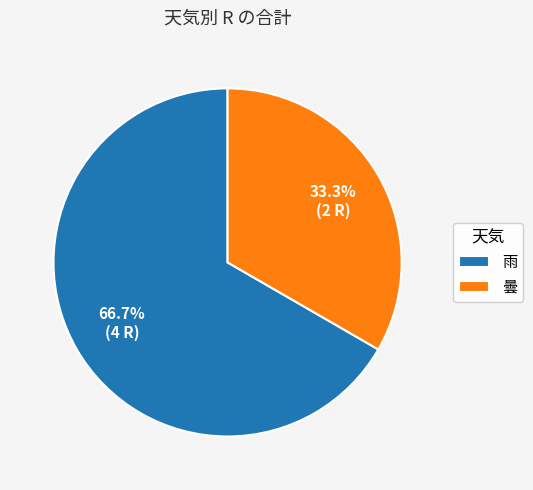

Count the number of slices in the pie.

2